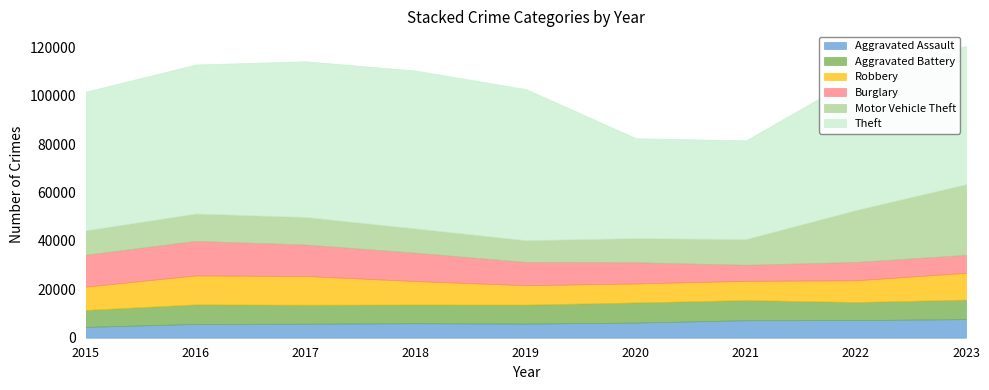

Does the chart display data point markers on the line(s)?

No